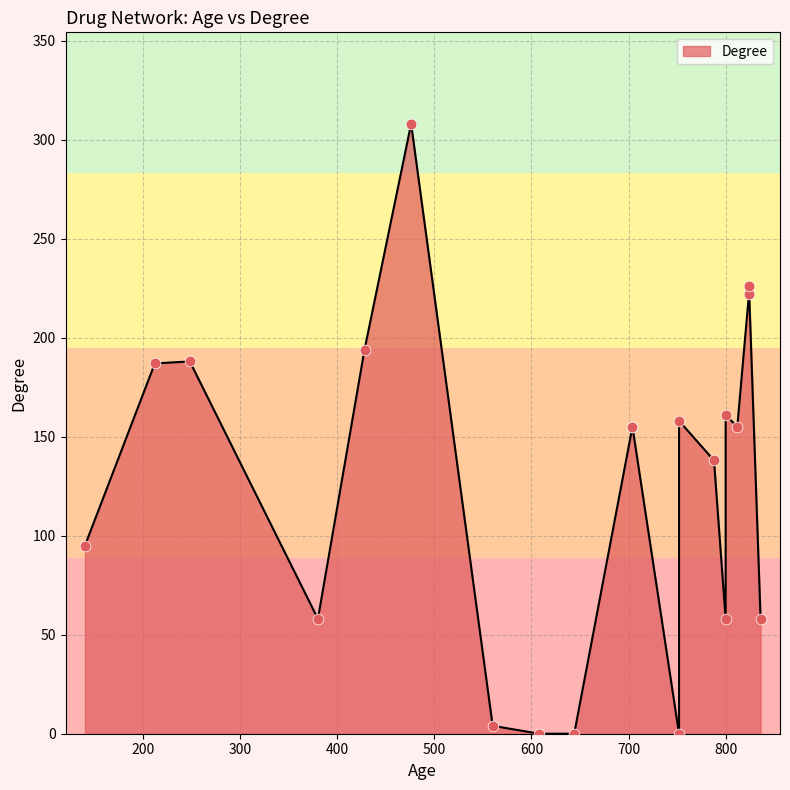

Which has a higher value, 248 or 428?

428